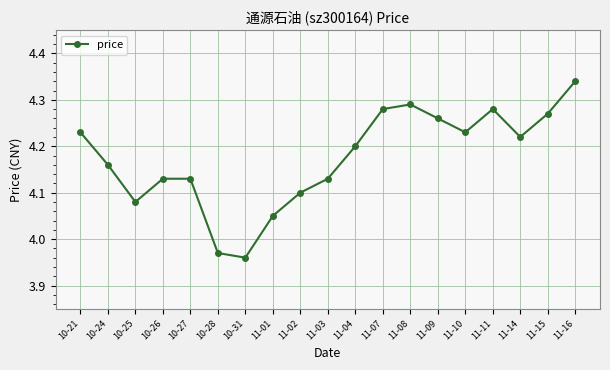

Which has a higher value, 11-01 or 11-03?

11-03